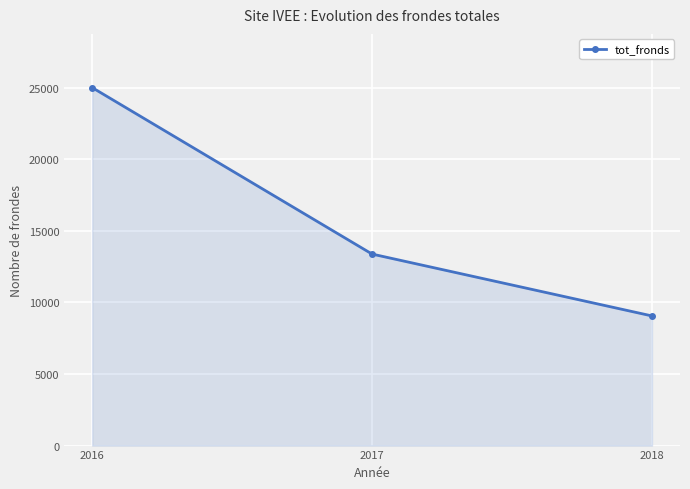

The chart shows a value of 9051 at 2018. True or false?

True